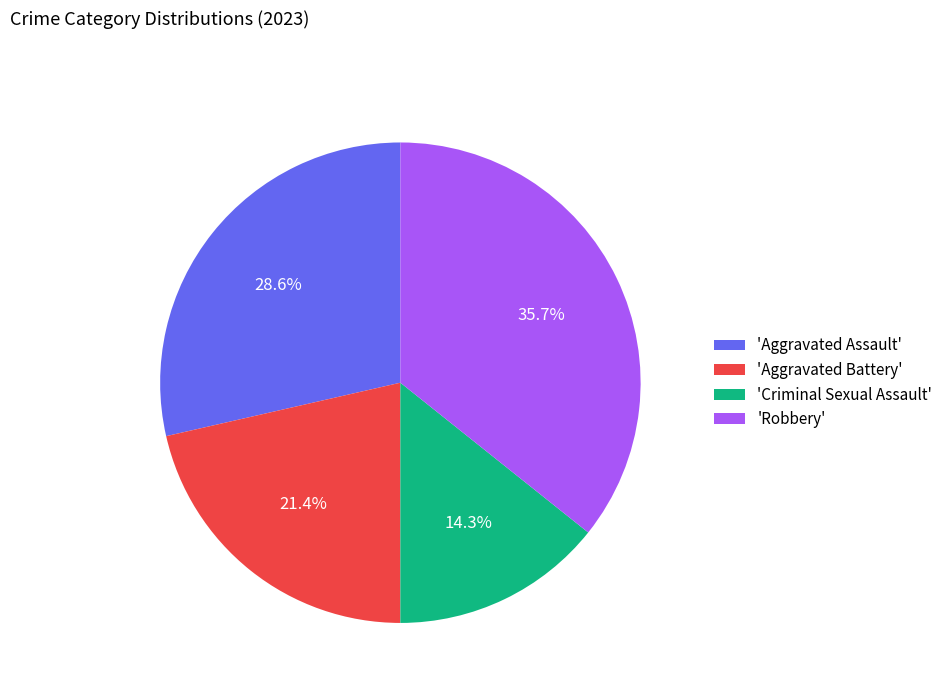

Rank the categories by value from lowest to highest.

'Criminal Sexual Assault', 'Aggravated Battery', 'Aggravated Assault', 'Robbery'